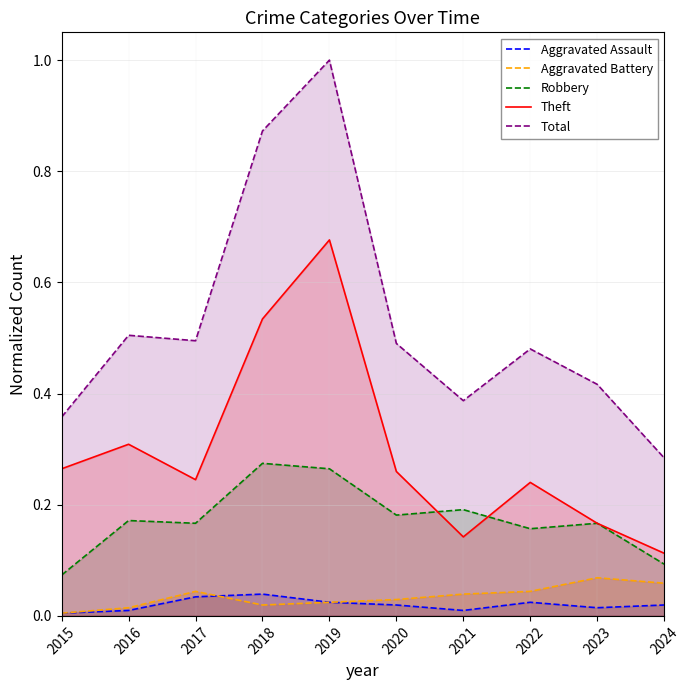

Reading left to right, list all the values displayed in this chart.

Aggravated Assault: 0.0	0.0	0.0	0.0	0.0	0.0	0.0	0.0	0.0	0.0
Aggravated Battery: 0.0	0.0	0.0	0.0	0.0	0.0	0.0	0.0	0.1	0.1
Robbery: 0.1	0.2	0.2	0.3	0.3	0.2	0.2	0.2	0.2	0.1
Theft: 0.3	0.3	0.2	0.5	0.7	0.3	0.1	0.2	0.2	0.1
Total: 0.4	0.5	0.5	0.9	1.0	0.5	0.4	0.5	0.4	0.3